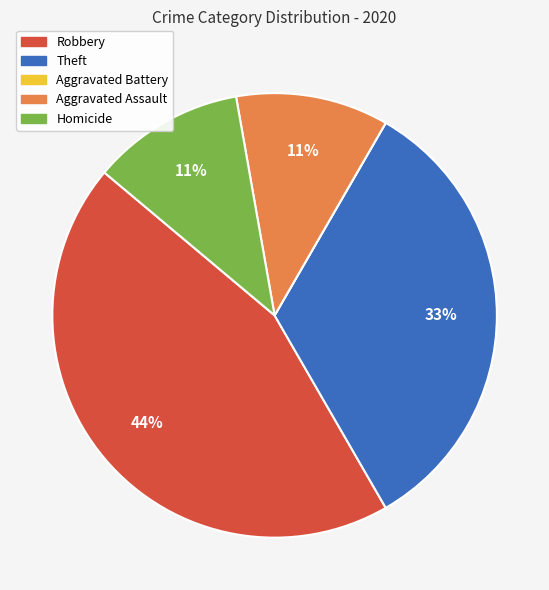

To the nearest percent, what is the combined percentage of Aggravated Assault and Homicide?

22%